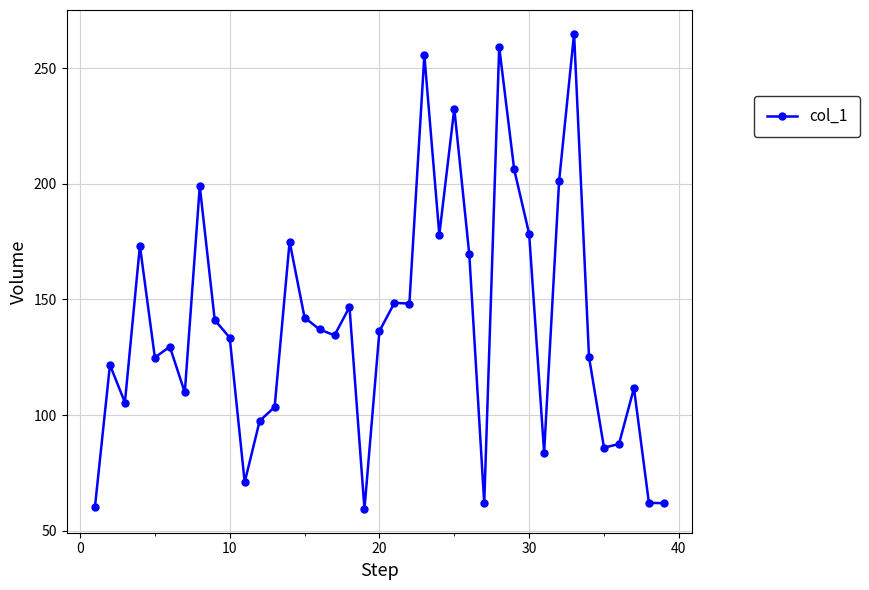

Does the chart display data point markers on the line(s)?

Yes